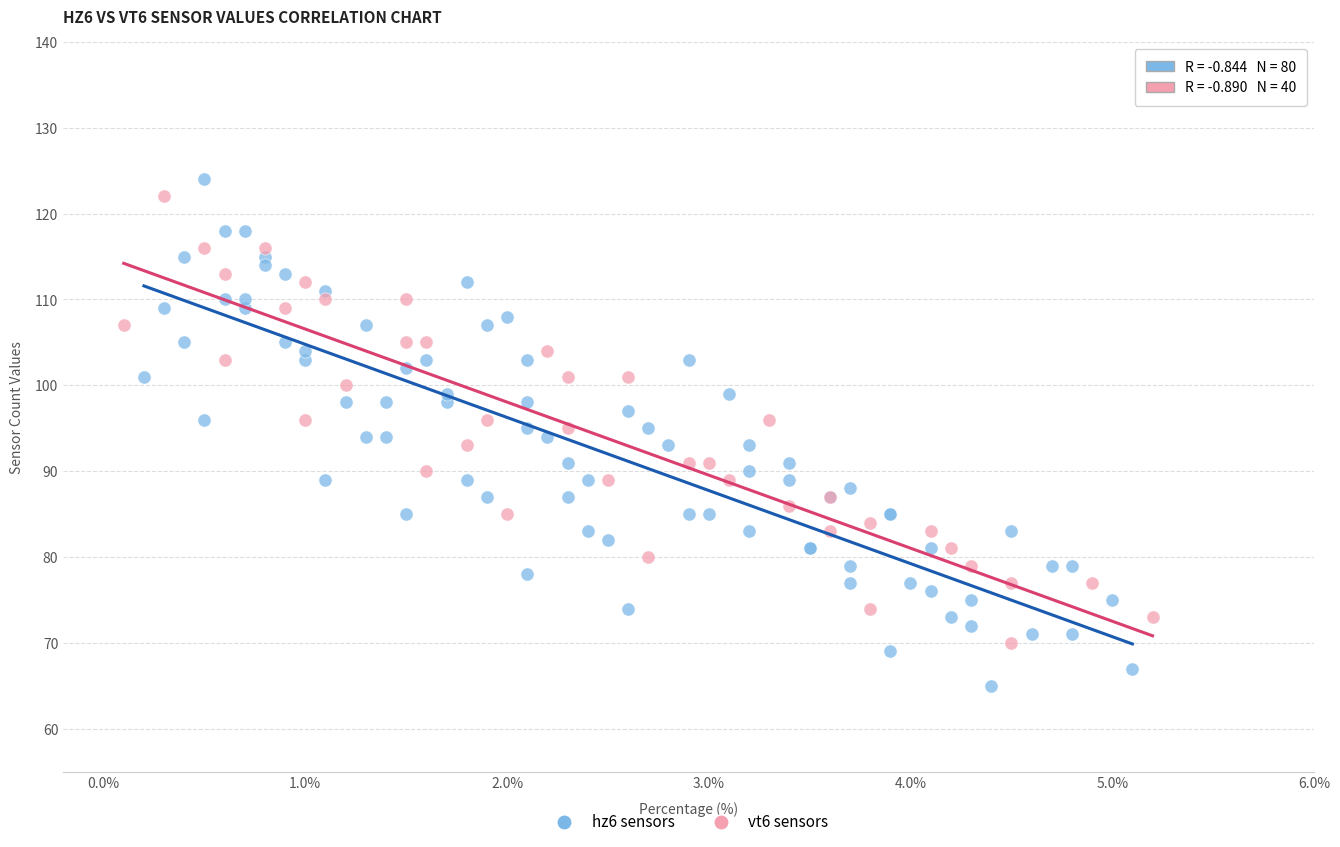

Which series has the largest Y range (max minus min)?

hz6 sensors